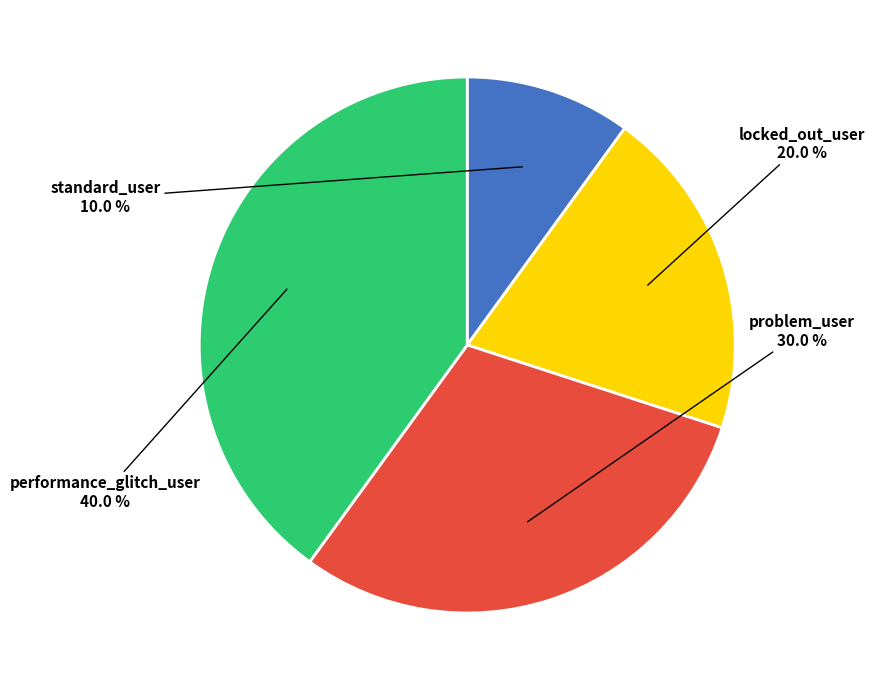

Do locked_out_user and performance_glitch_user together represent more than half of the pie?

Yes